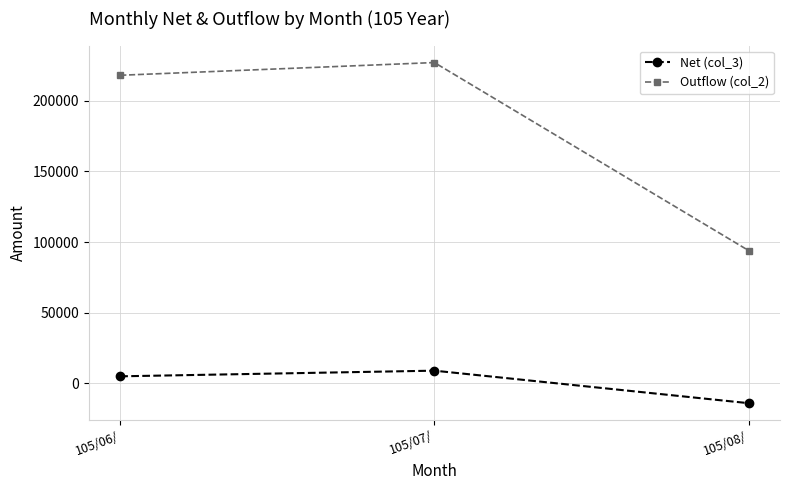

Which series has the largest range (max minus min)?

Outflow (col_2)